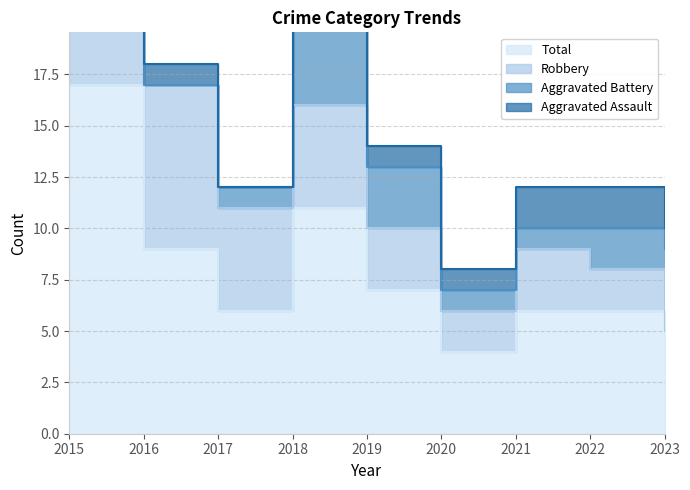

True or false: Aggravated Assault and Robbery cross at least once.

False